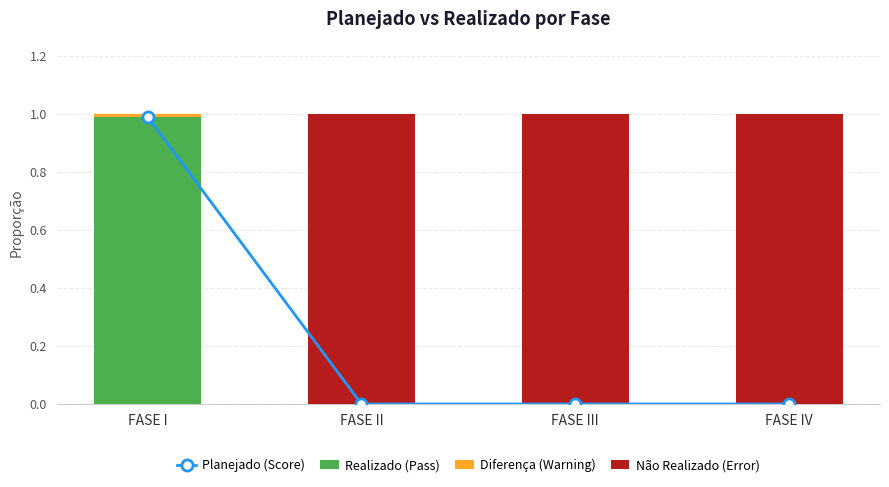

Reading right to left, what are all the values shown in this chart?

Planejado (Score): FASE IV=0.0	FASE III=0.0	FASE II=0.0	FASE I=1.0
Realizado (Pass): FASE IV=0.0	FASE III=0.0	FASE II=0.0	FASE I=1.0
Diferença (Warning): FASE IV=0.0	FASE III=0.0	FASE II=0.0	FASE I=0.0
Não Realizado (Error): FASE IV=1.0	FASE III=1.0	FASE II=1.0	FASE I=0.0